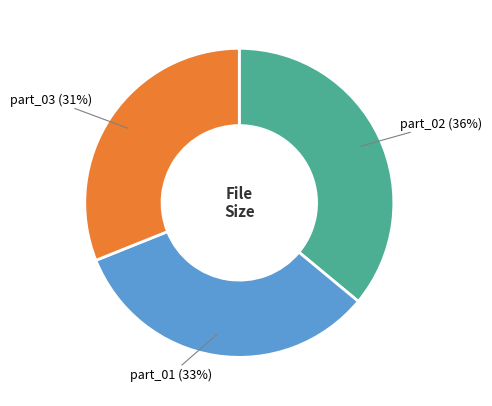

To the nearest percent, what is the average slice percentage?

33%